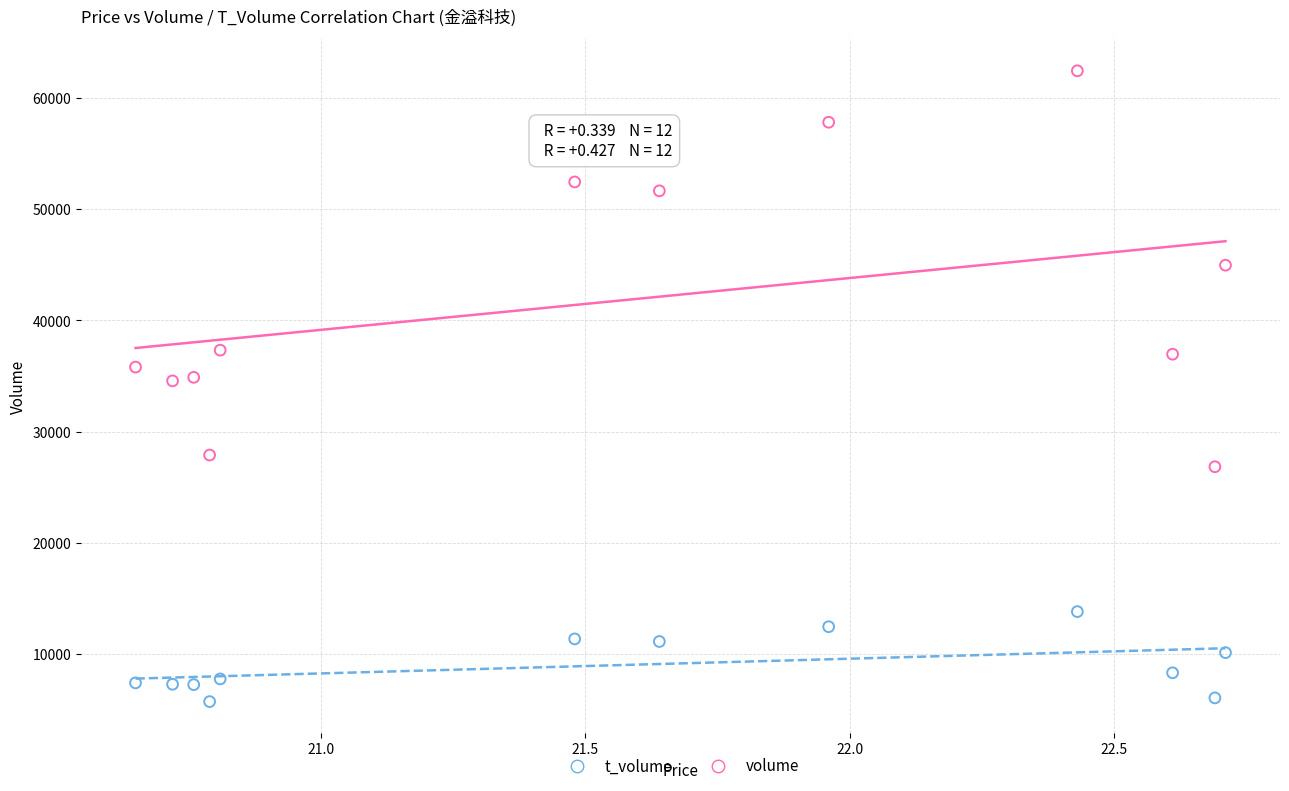

Which series has the widest spread of Y values?

volume